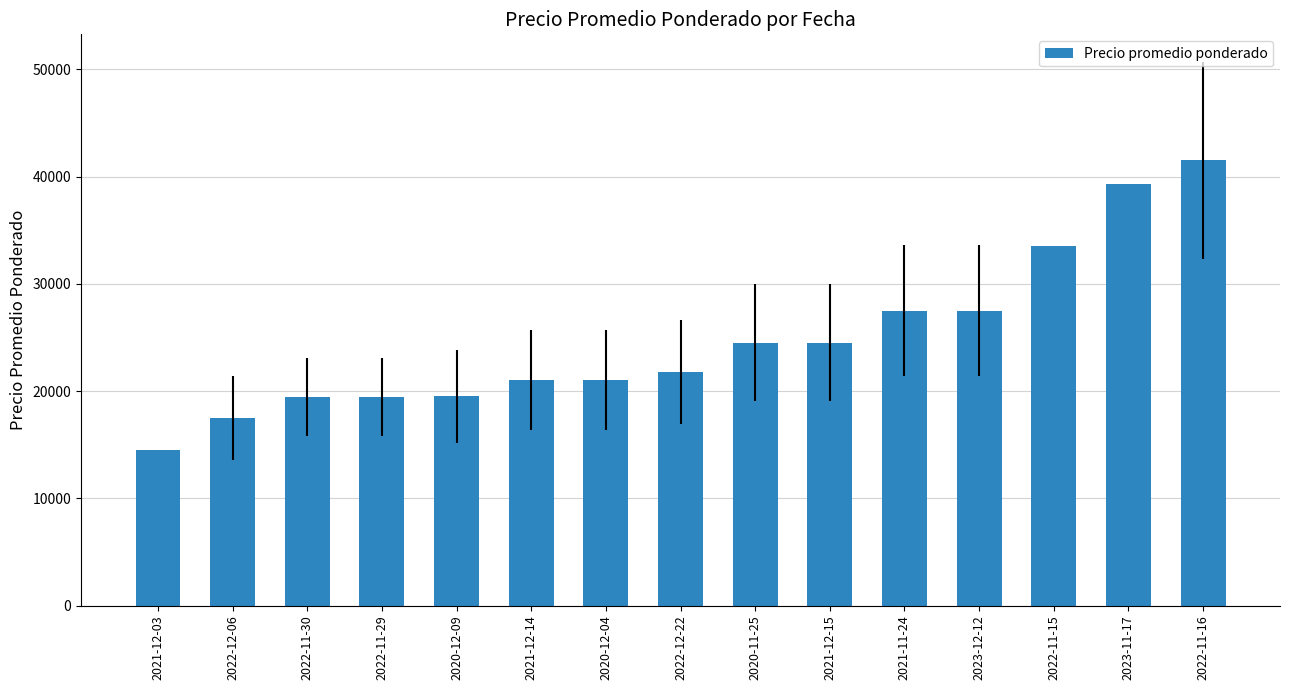

What is the value of the 9th bar from the left?

24500